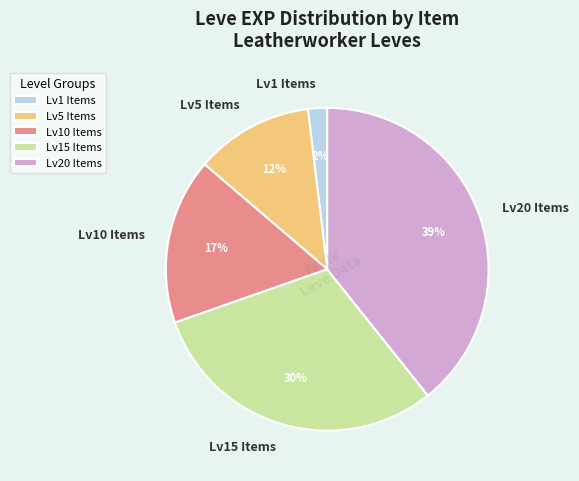

To the nearest percent, what percentage of the pie is Lv1 Items?

2%